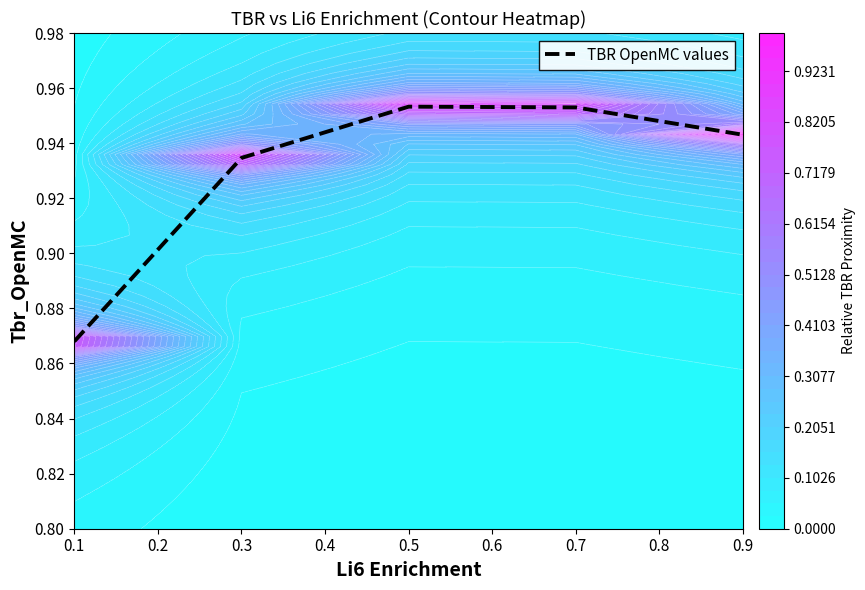

Is it true that TBR OpenMC values equals 1.4 at 0.1?

False